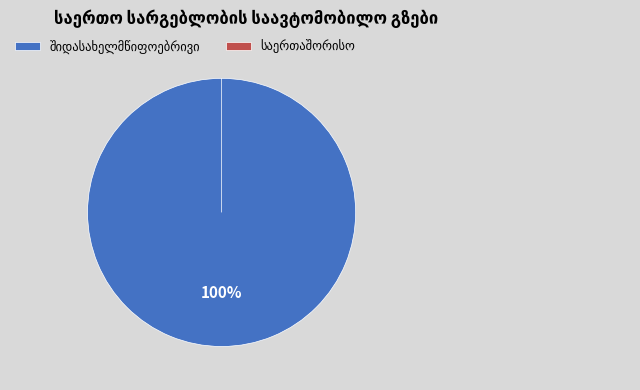

What is the total percentage of საერთაშორისო and შიდასახელმწიფოებრივი?

100.0%